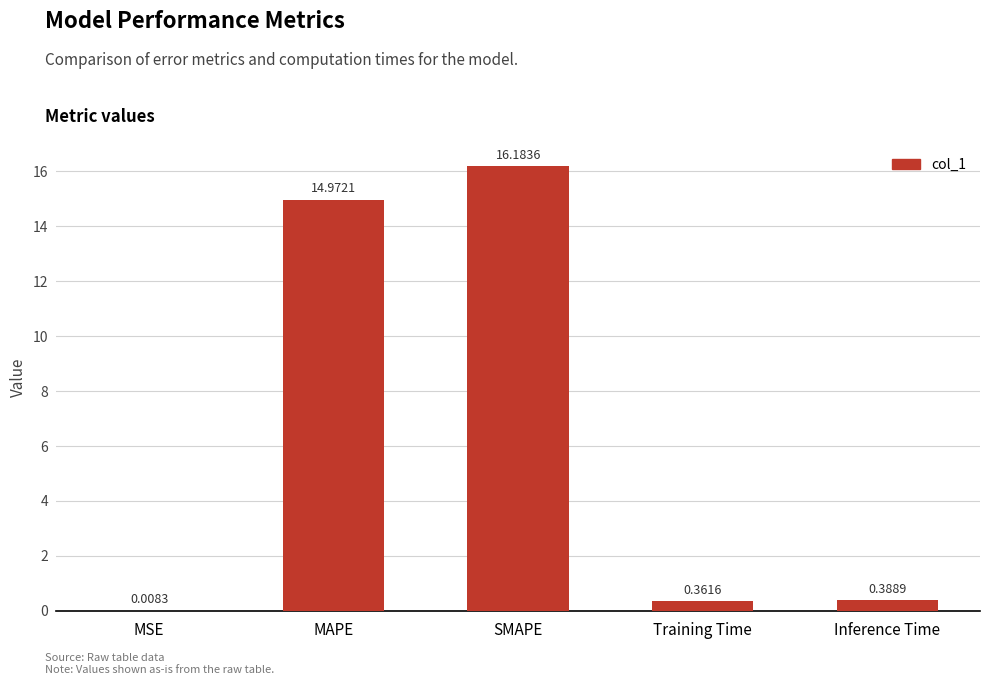

Does the chart contain stacked bars?

No